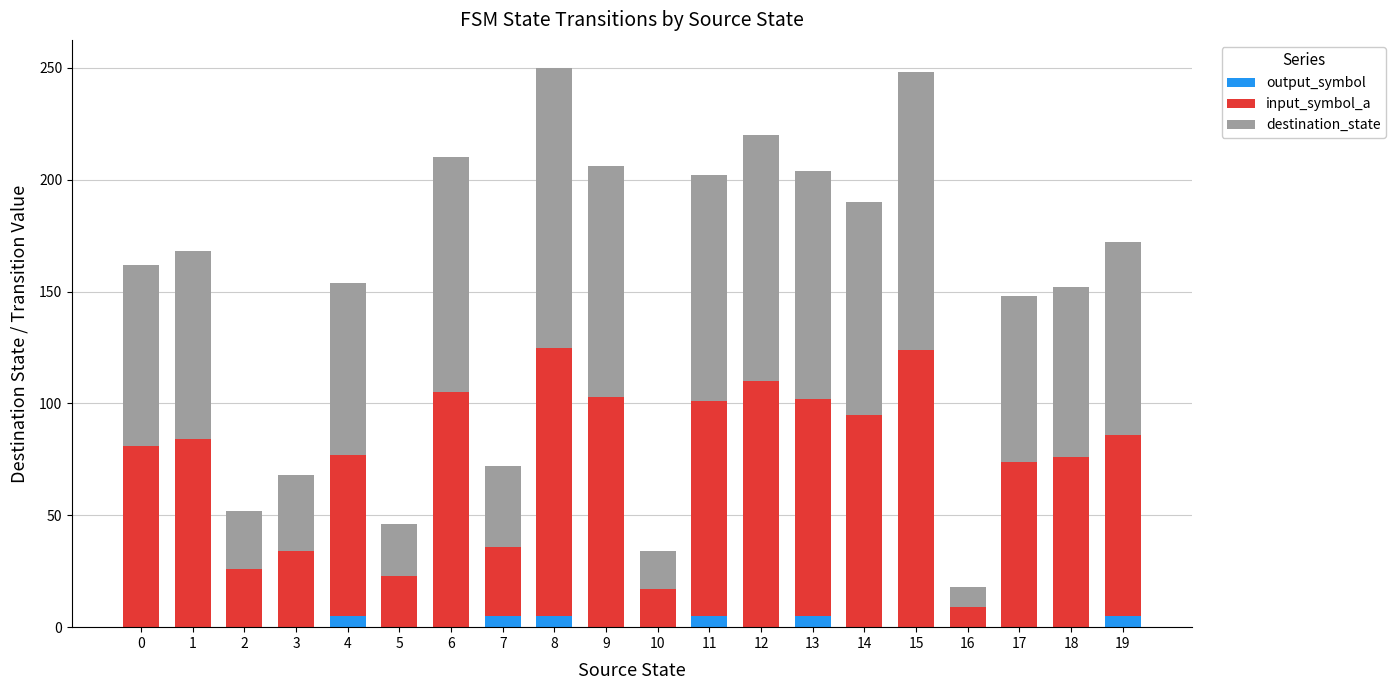

What is the sum of all output_symbol values?

30